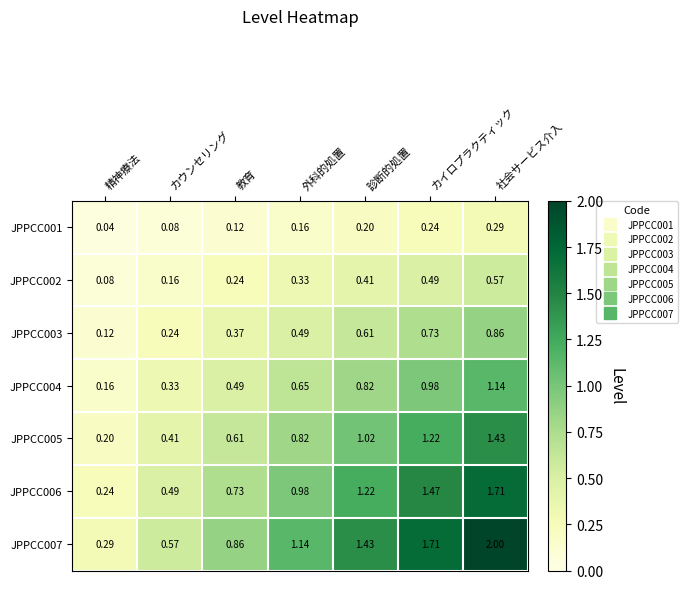

Rank the series at 教育 from highest to lowest value.

JPPCC007, JPPCC006, JPPCC005, JPPCC004, JPPCC003, JPPCC002, JPPCC001